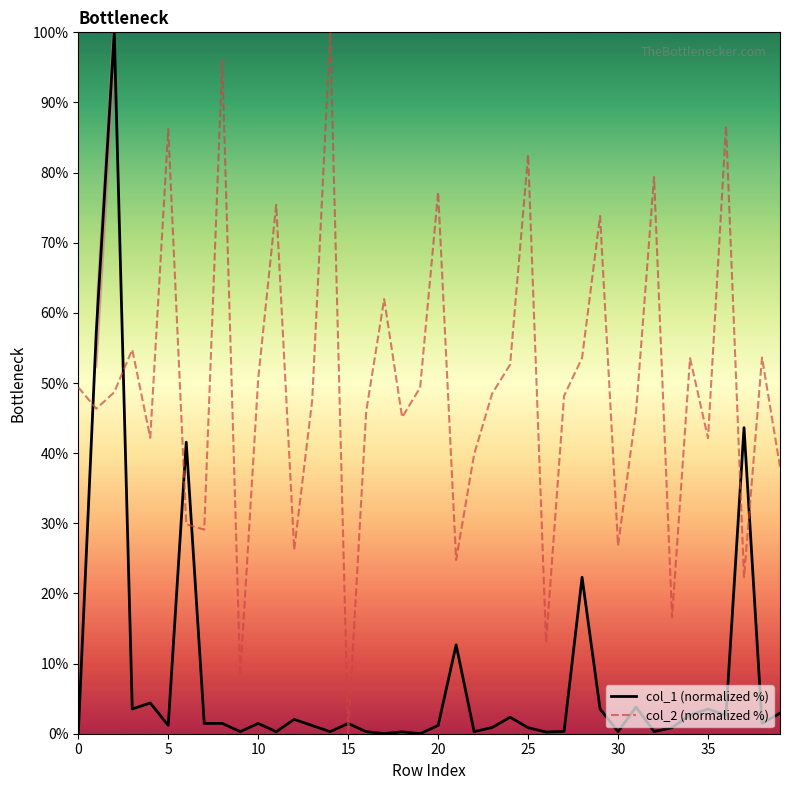

At how many categories does at least one series exceed 98?

2